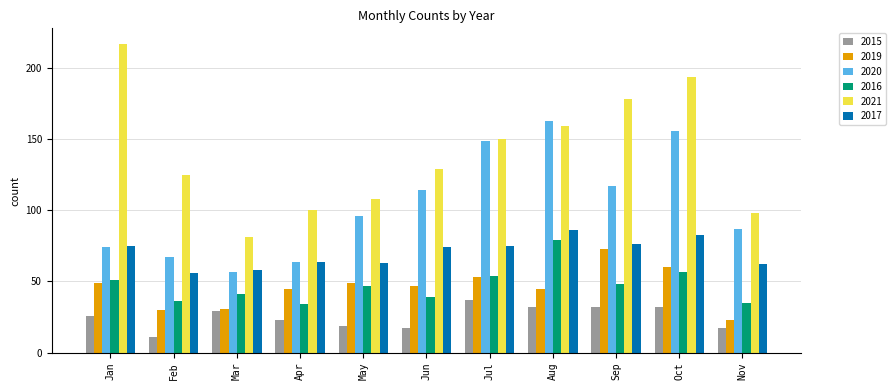

What is the difference between the second highest and second lowest values in the 2016 series?

22